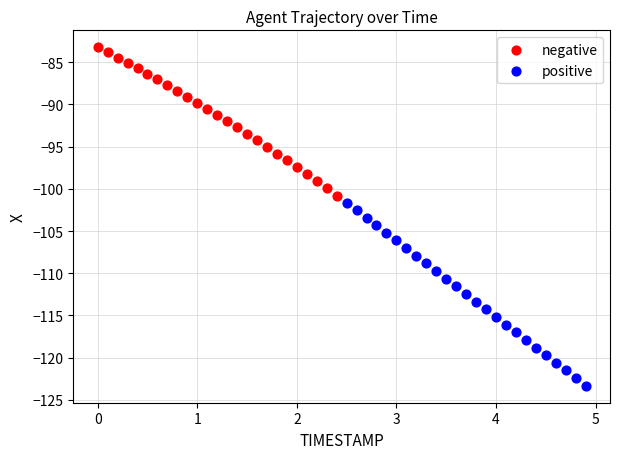

What are all the series names shown in the legend?

negative, positive